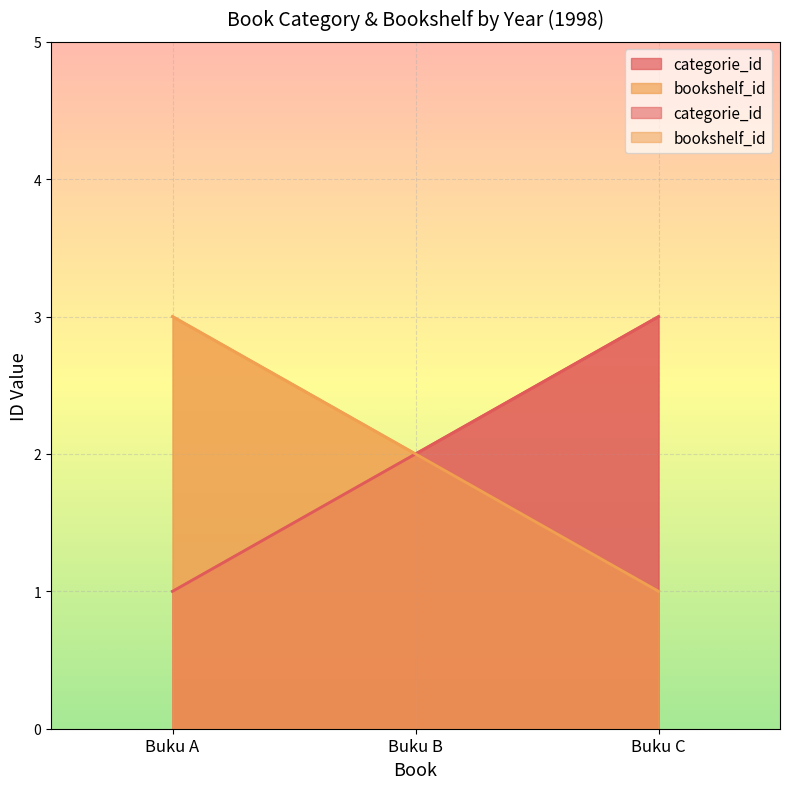

What is the difference between the second highest and minimum values in the categorie_id series?

1